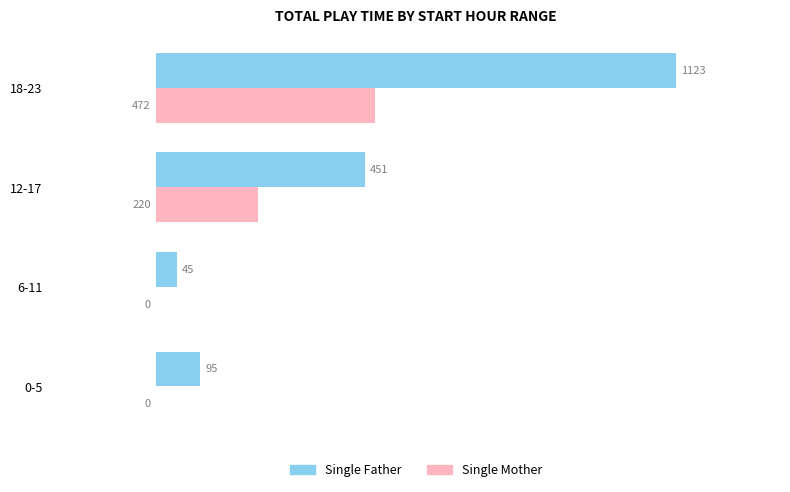

Where is Single Father nearest to the value 584?

12-17